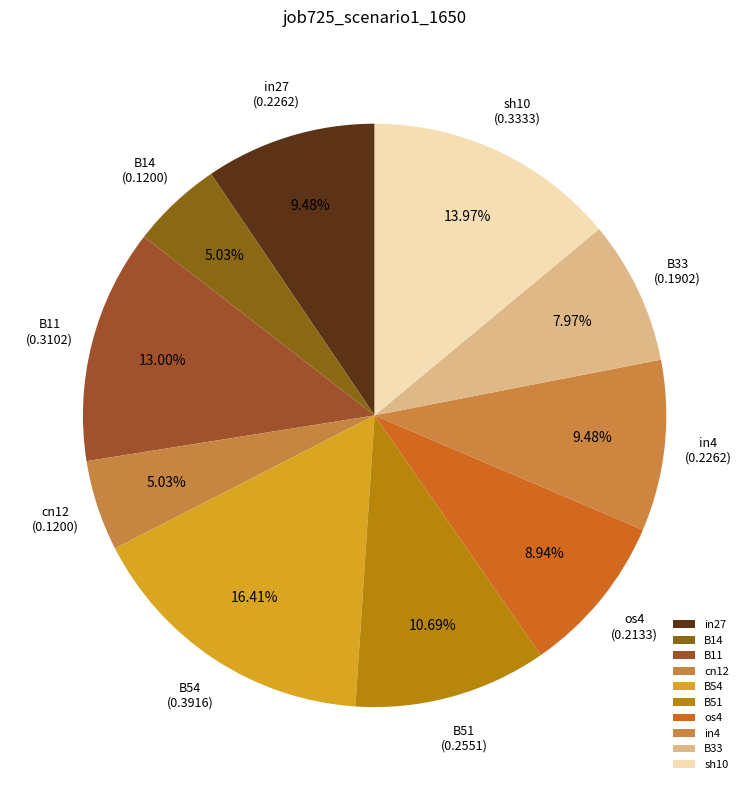

What is the total percentage of in27 and in4?

19.0%